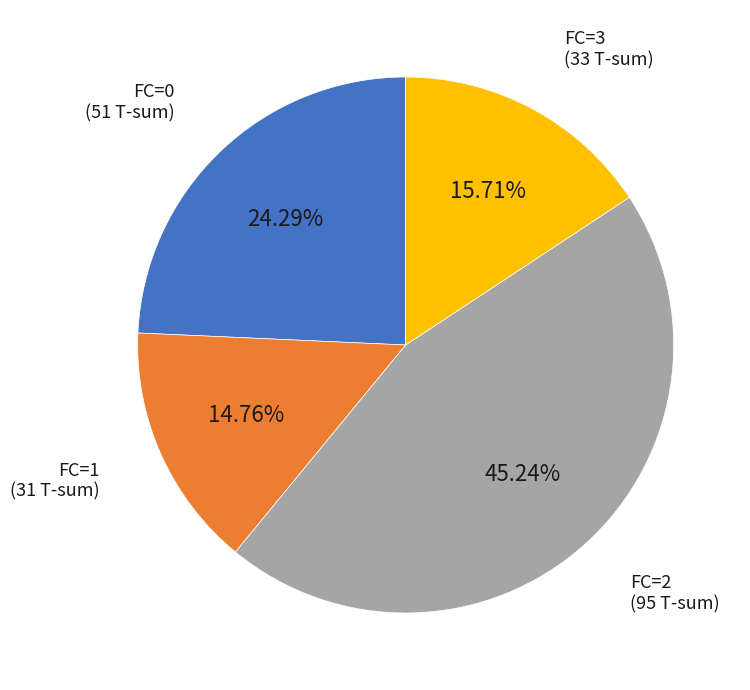

The FC=1 slice represents 15% of the pie. True or false?

True